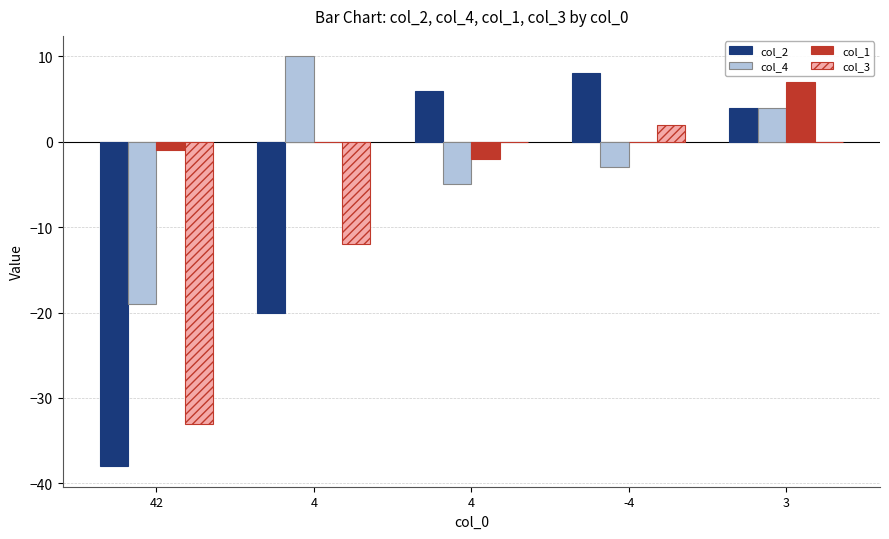

At which label does col_4 first exceed -3?

4